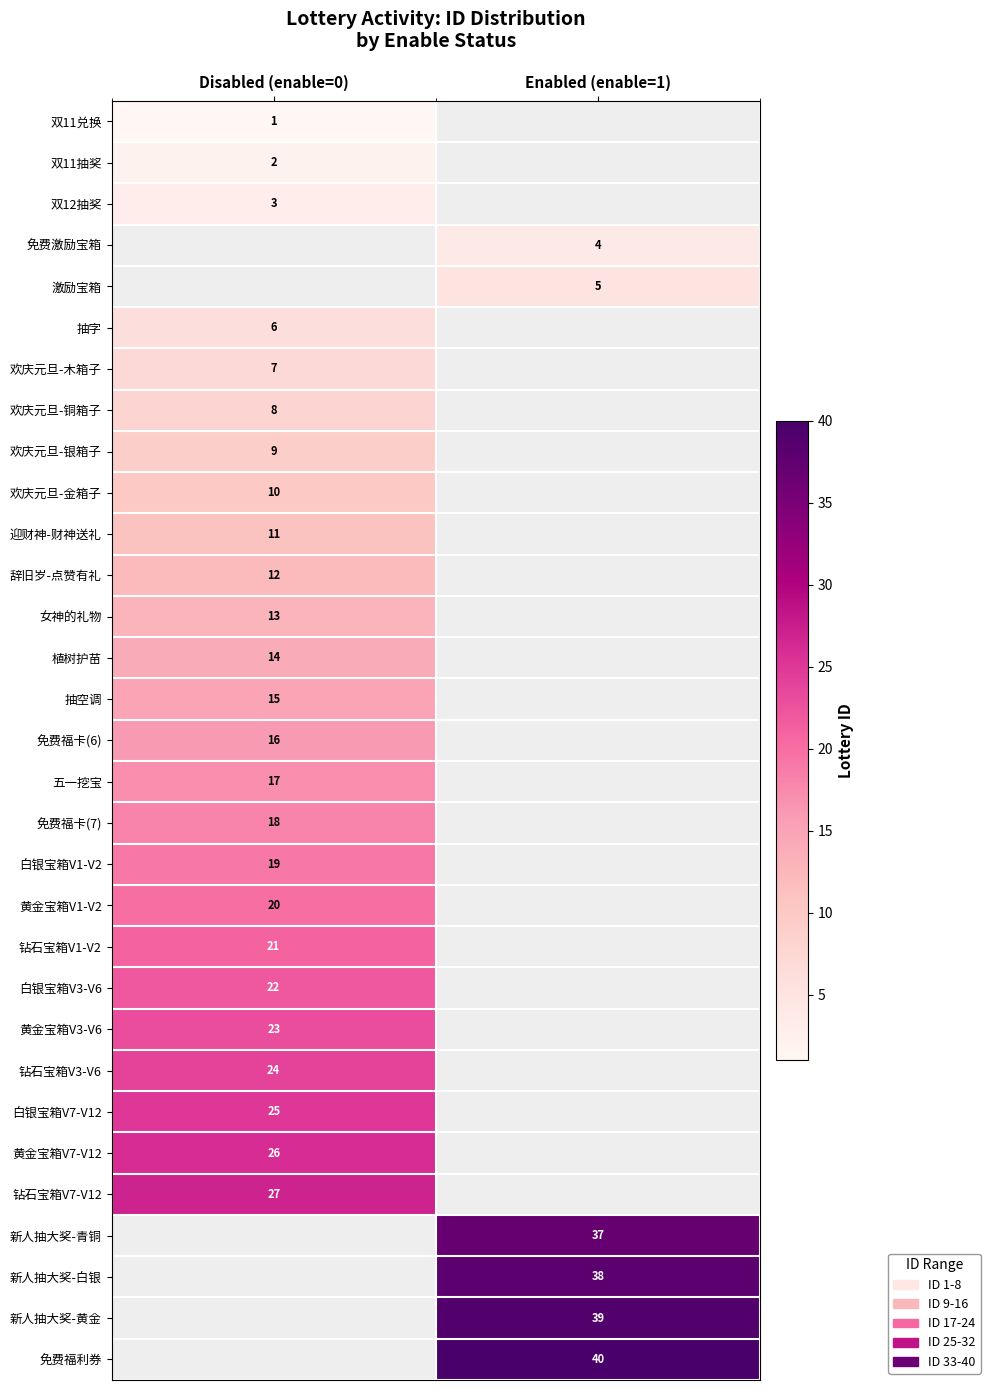

Is the value of 抽字 at Disabled (enable=0) greater than the value of 欢庆元旦-木箱子 at Disabled (enable=0)?

No